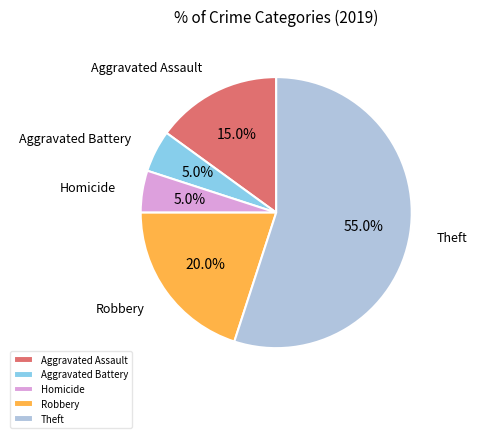

Does Theft represent more than half of the total?

Yes